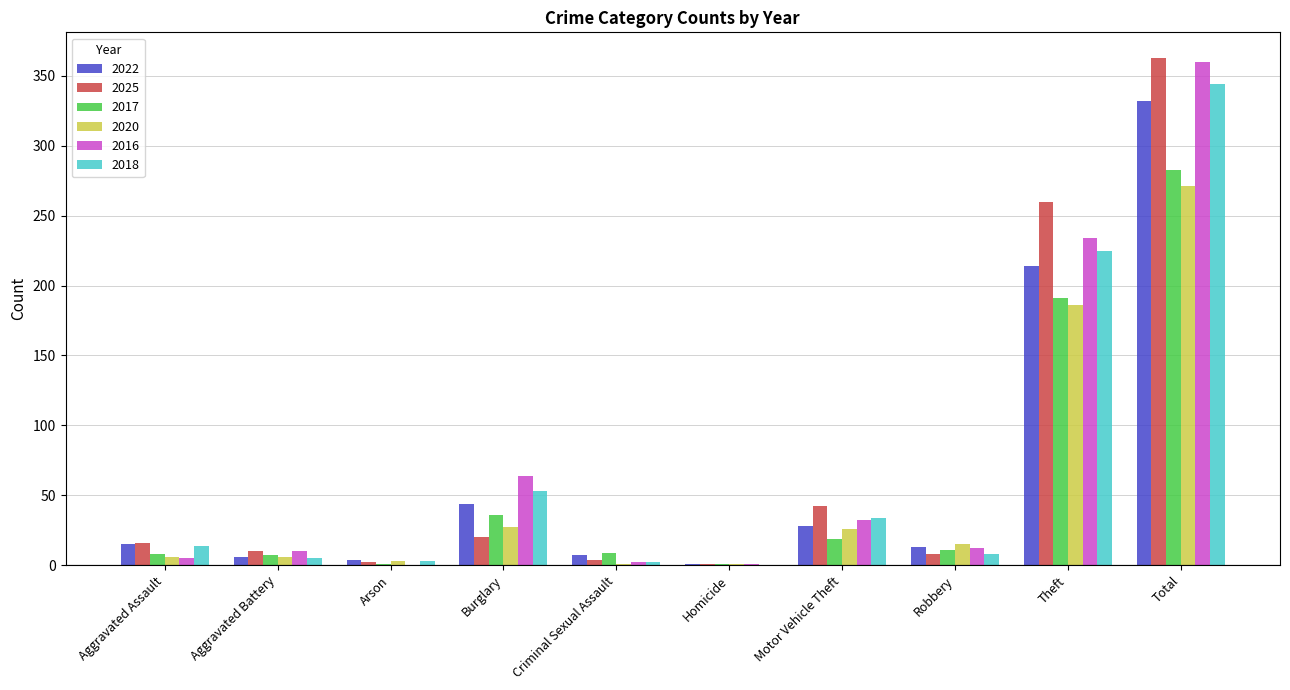

Is the value of 2025 at Criminal Sexual Assault greater than the value of 2018 at Burglary?

No